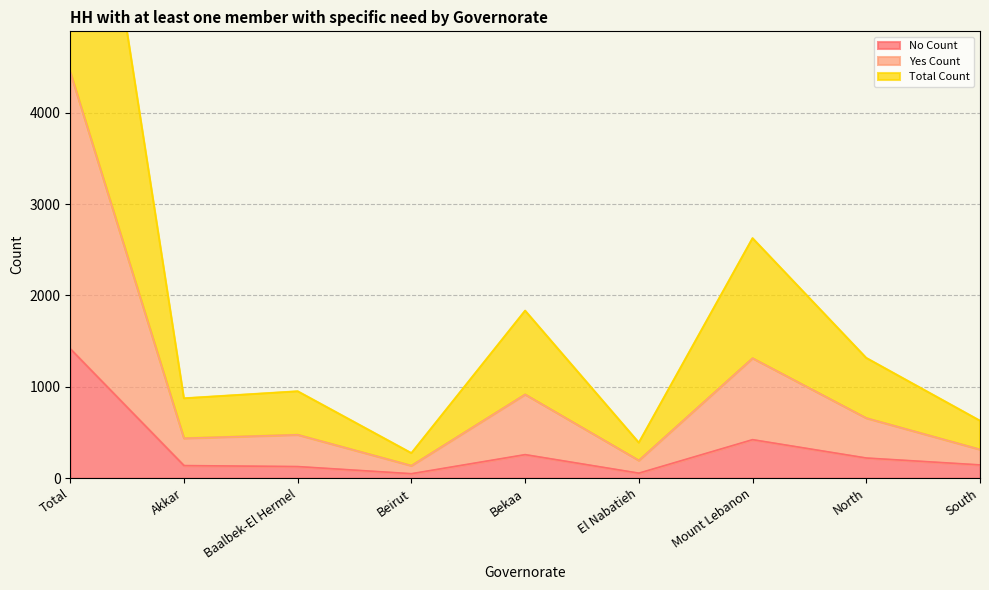

At how many categories does at least one series exceed 3646?

1